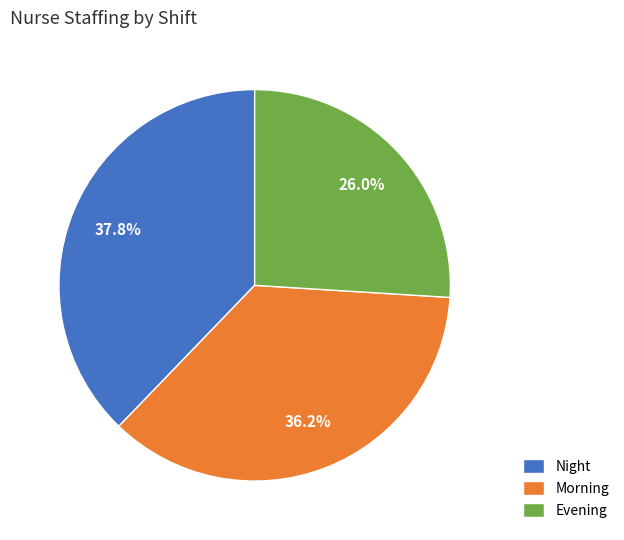

How many segments does this pie chart have?

3